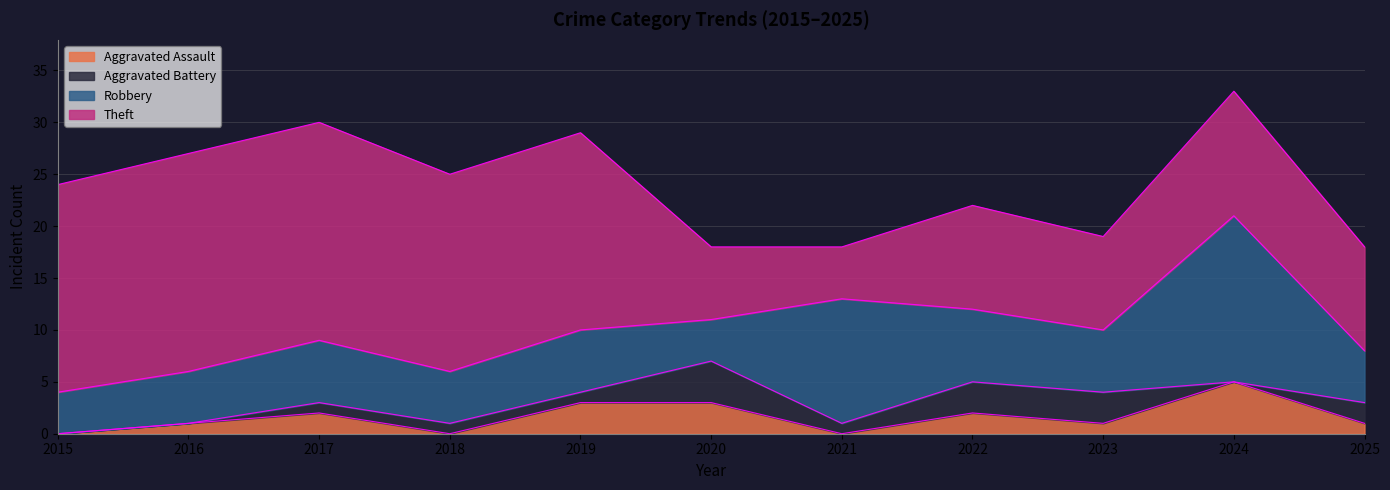

Between 2024 and 2018, which is larger?

2024